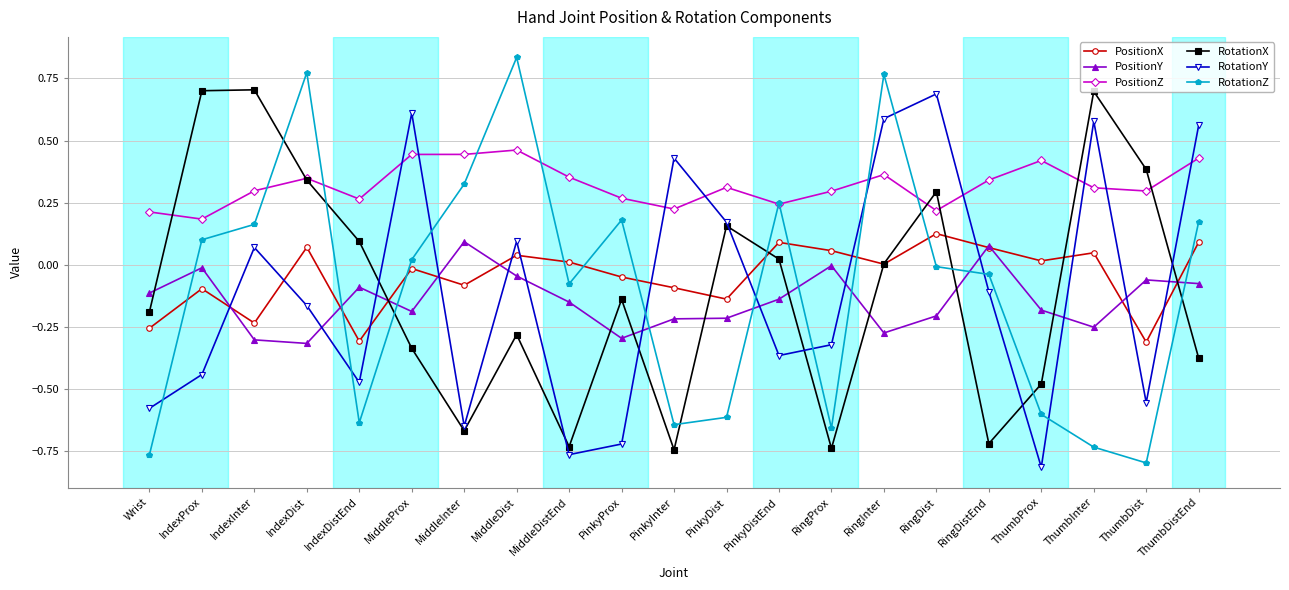

Which series ends up on top after the final intersection of PositionX and RotationX?

PositionX